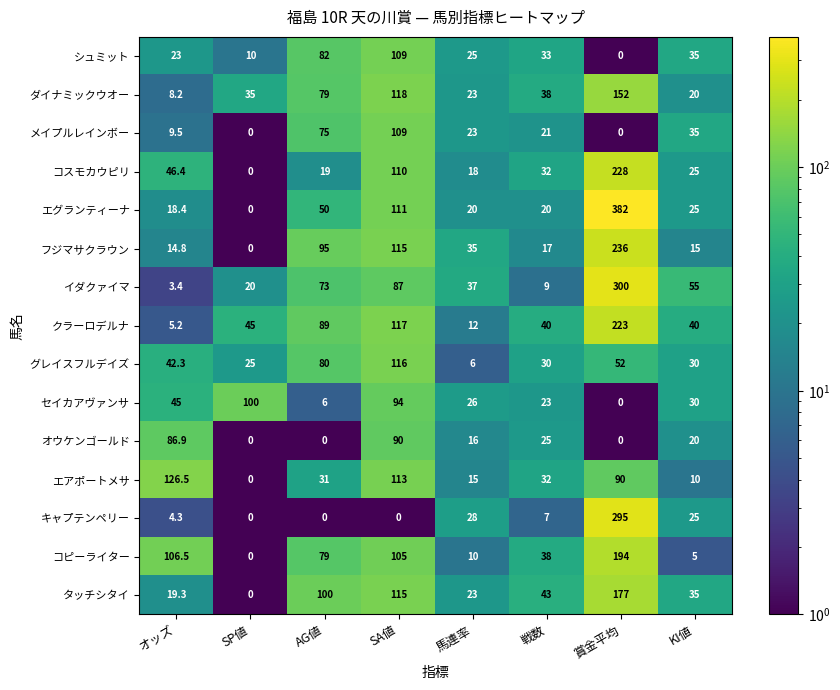

Is it true that エアポートメサ equals 55.5 at 戦数?

False